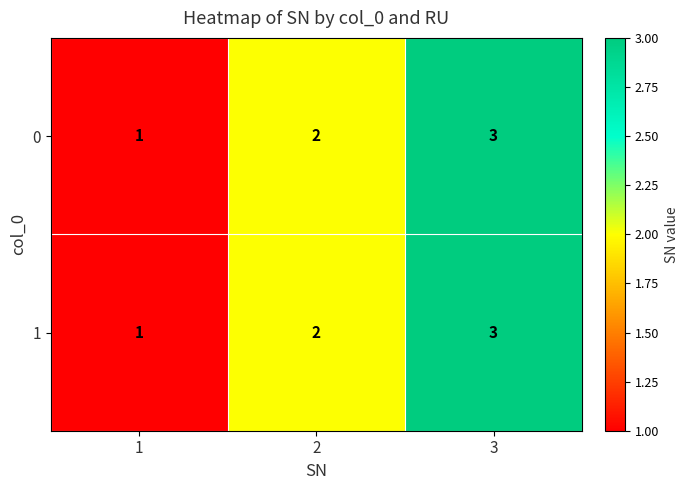

What is the sum of the 1 values at 1 and 3?

4